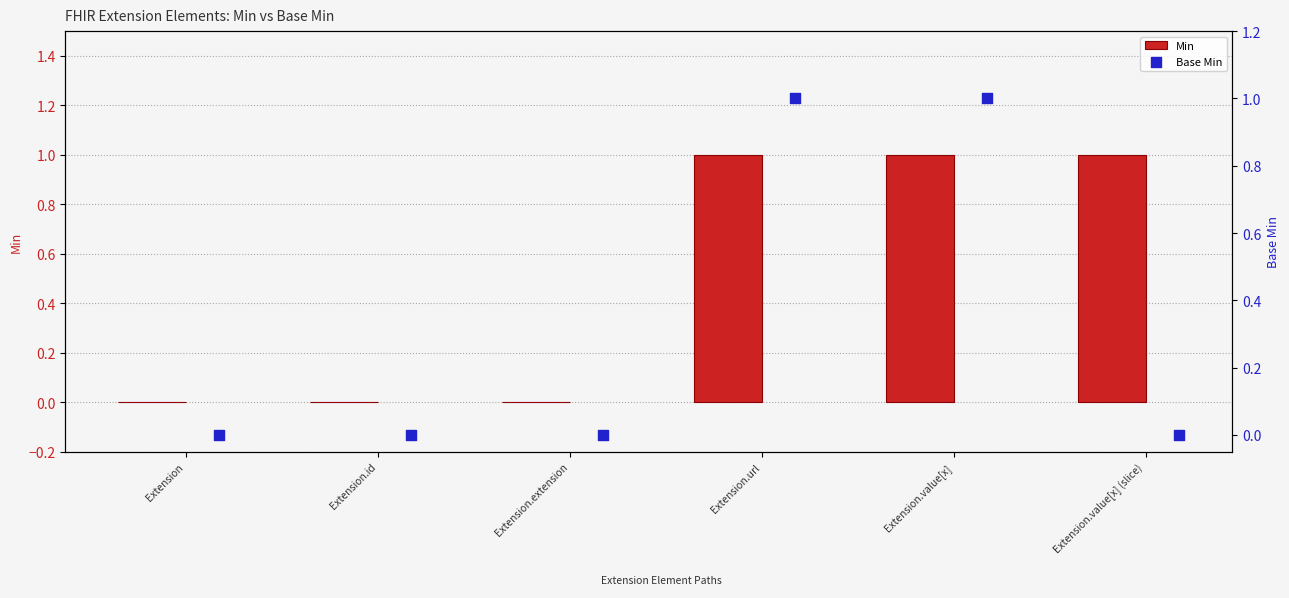

Which series has the largest total across all categories?

Min